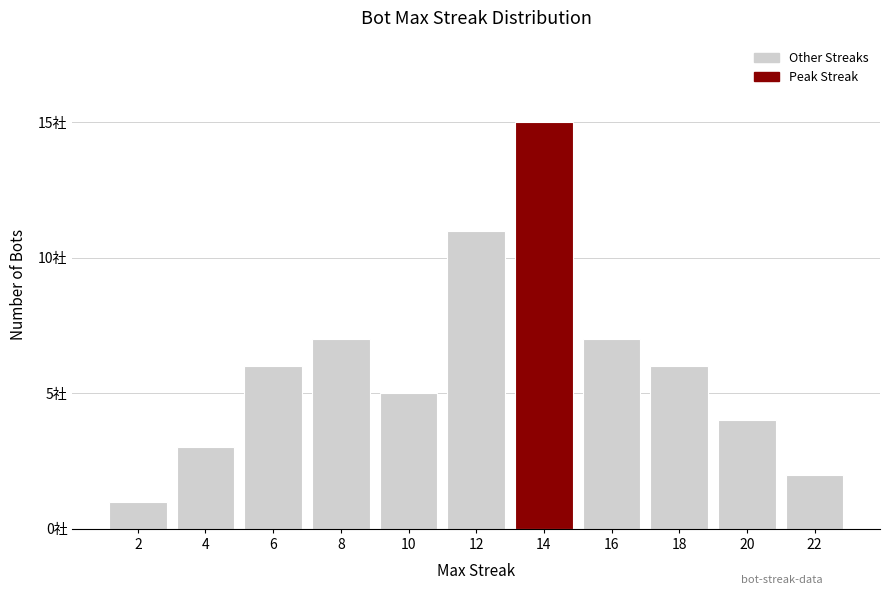

What is the difference between the maximum and minimum values?

14